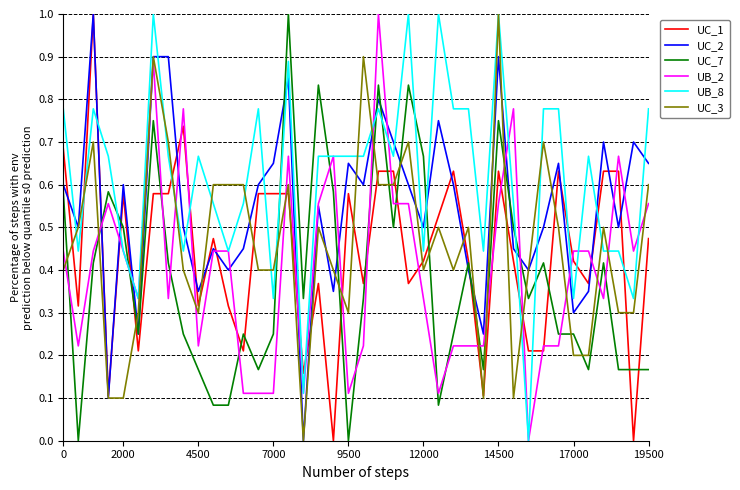

Which series has the largest total across all categories?

UB_8